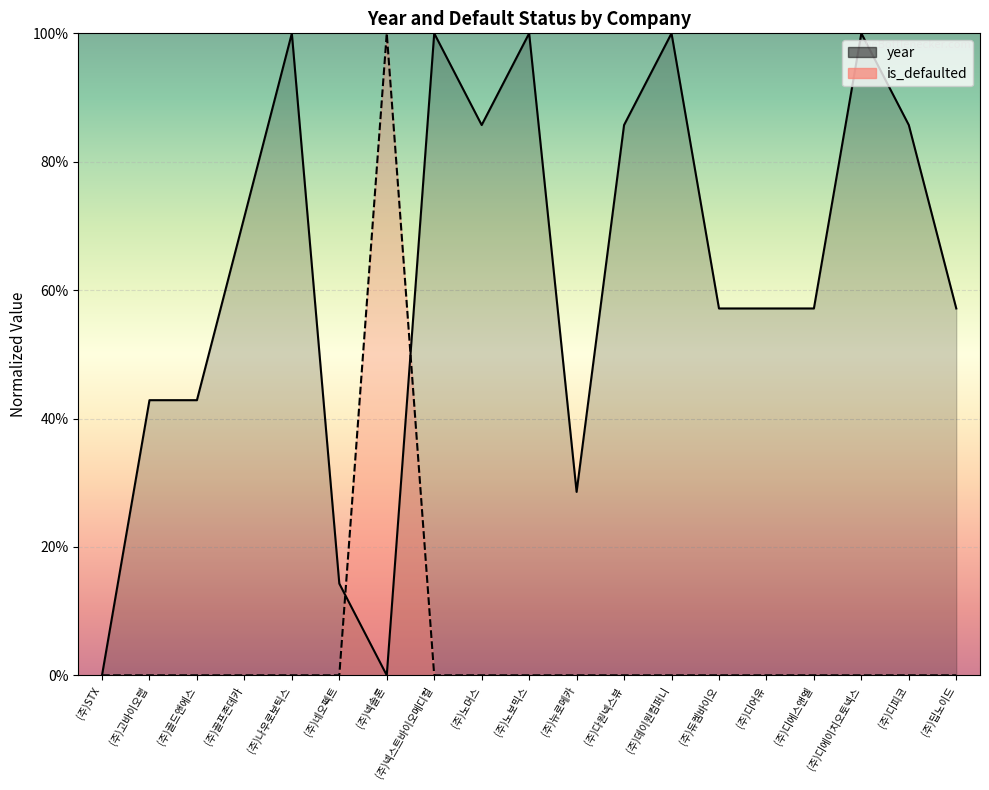

How many lines are shown in the chart?

2